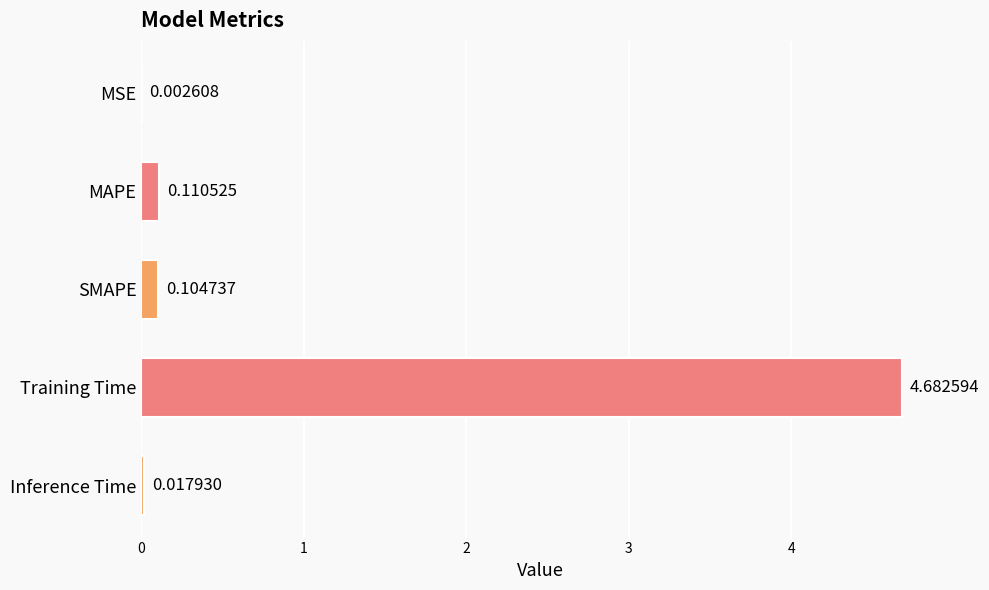

At which category does the chart reach its peak across all series?

Training Time